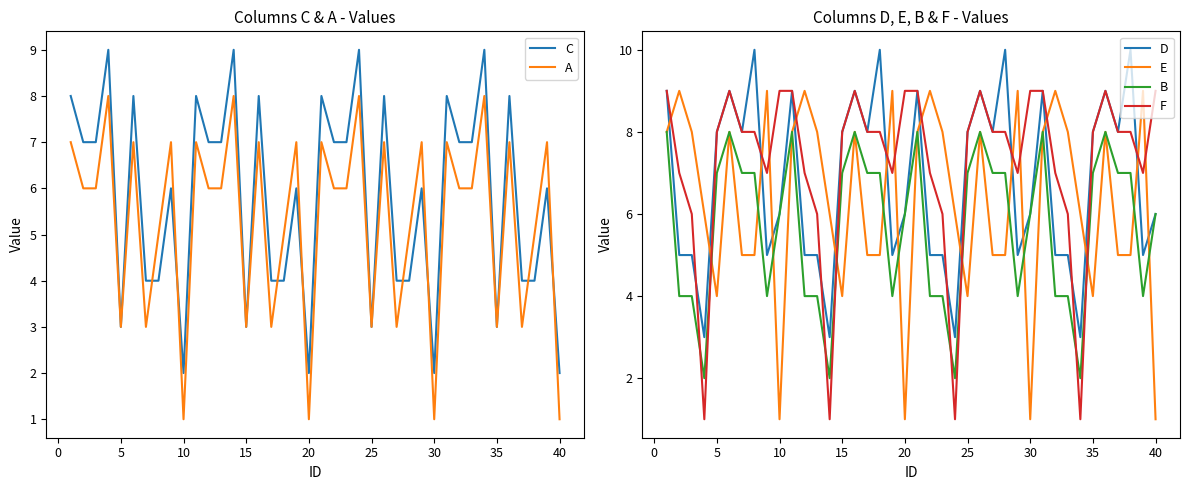

The A series shows 1 at 30. True or false?

True